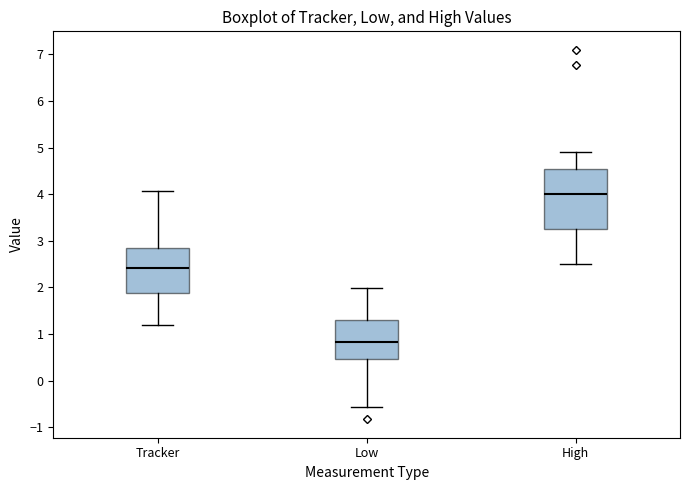

Comparing the boxes themselves (not the whiskers), which one is the tallest?

High